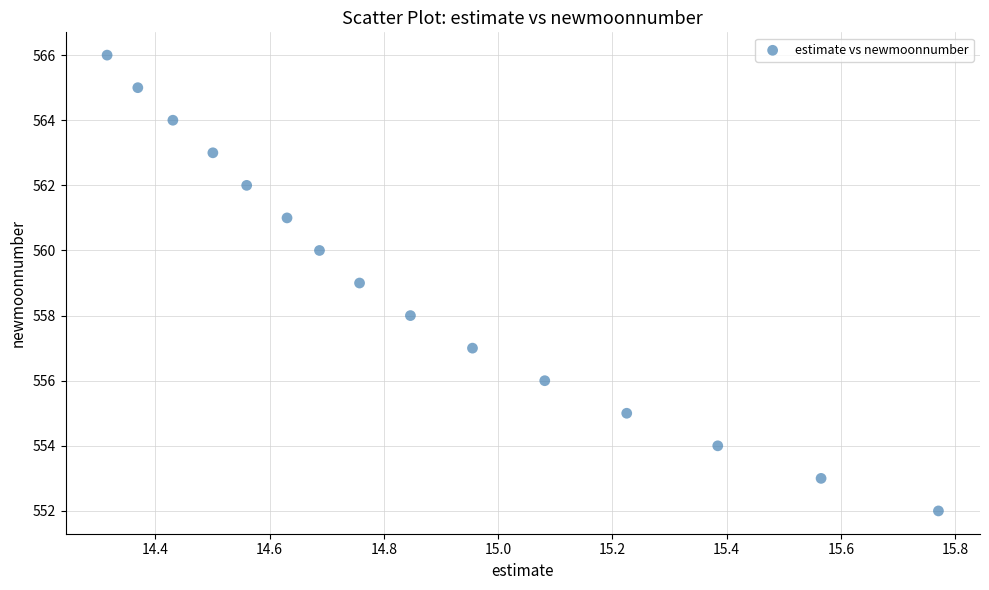

What is the range of Y values (max minus min)?

14